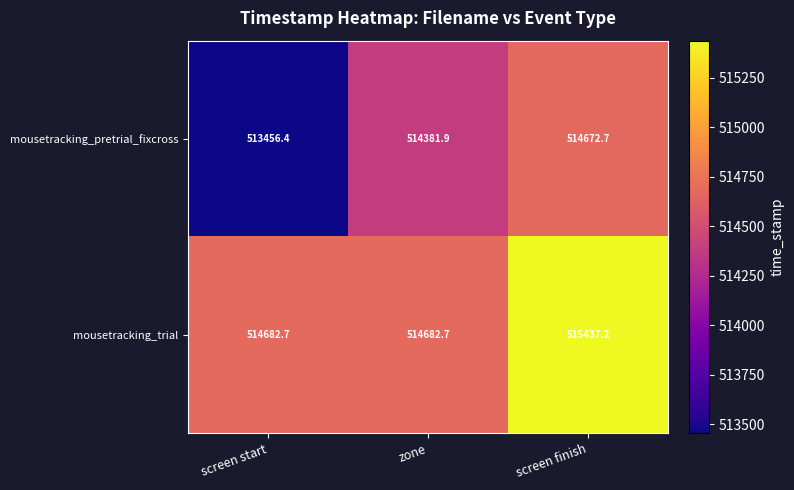

Rank the series by their average value, from lowest to highest.

mousetracking_pretrial_fixcross, mousetracking_trial